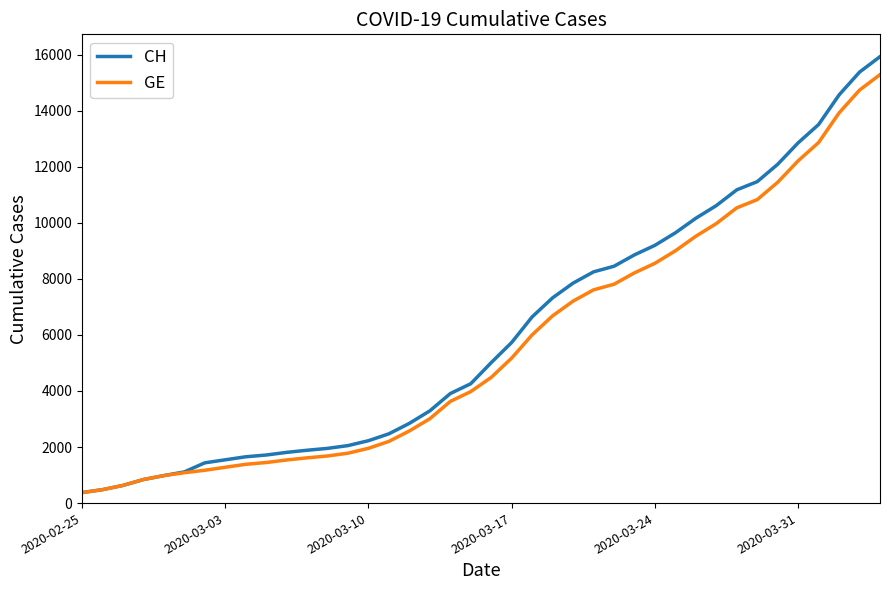

Which series has the largest range (max minus min)?

CH